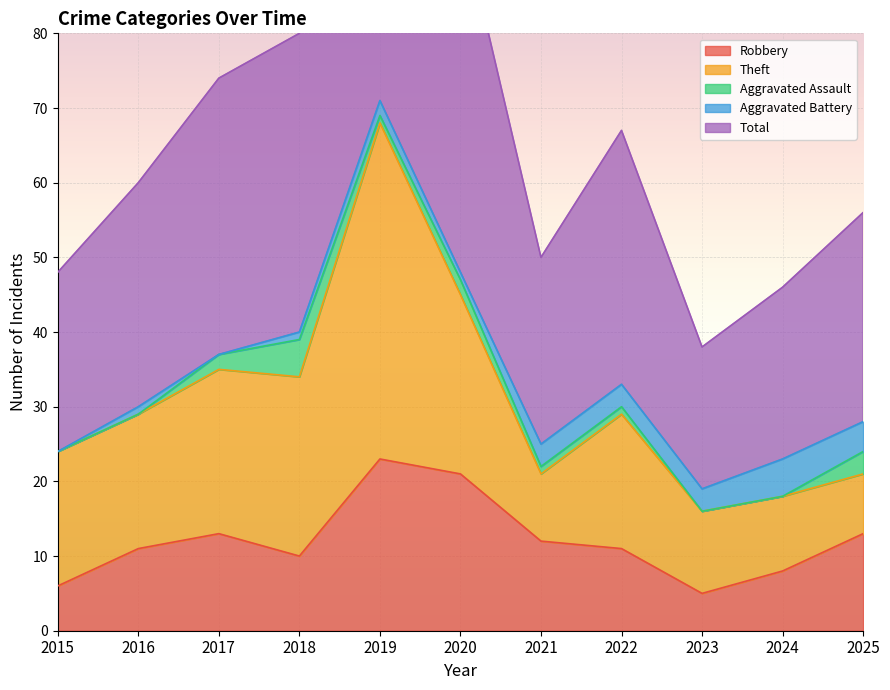

The Aggravated Assault series shows 8 at 2018. True or false?

False